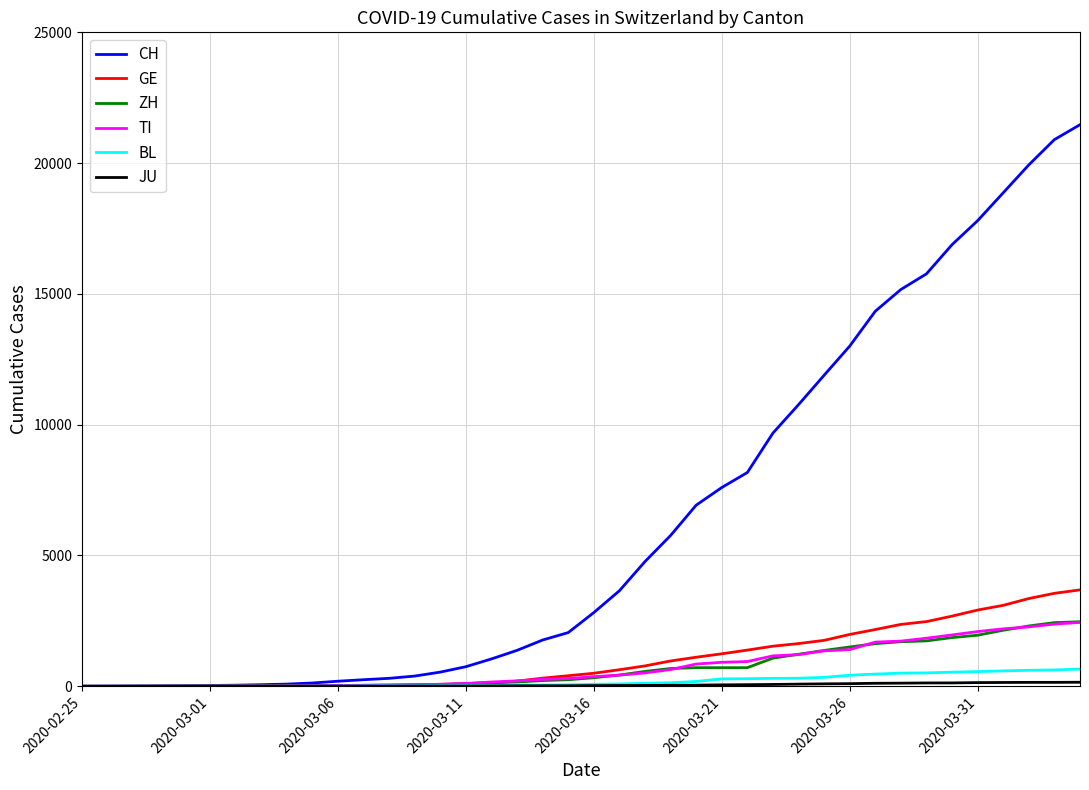

Which series has the widest spread of values?

CH